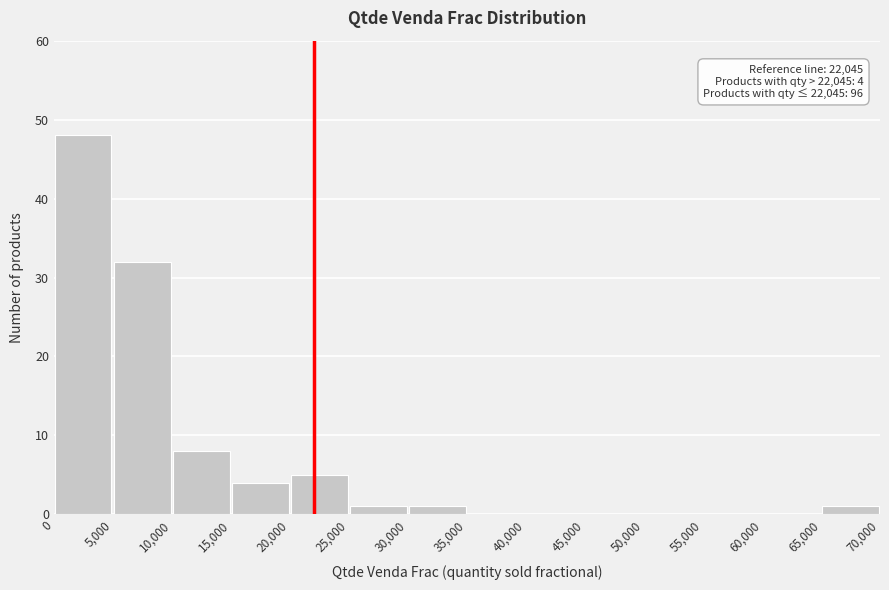

Over which range of the x-axis is the bar tallest?

0 to 5,000